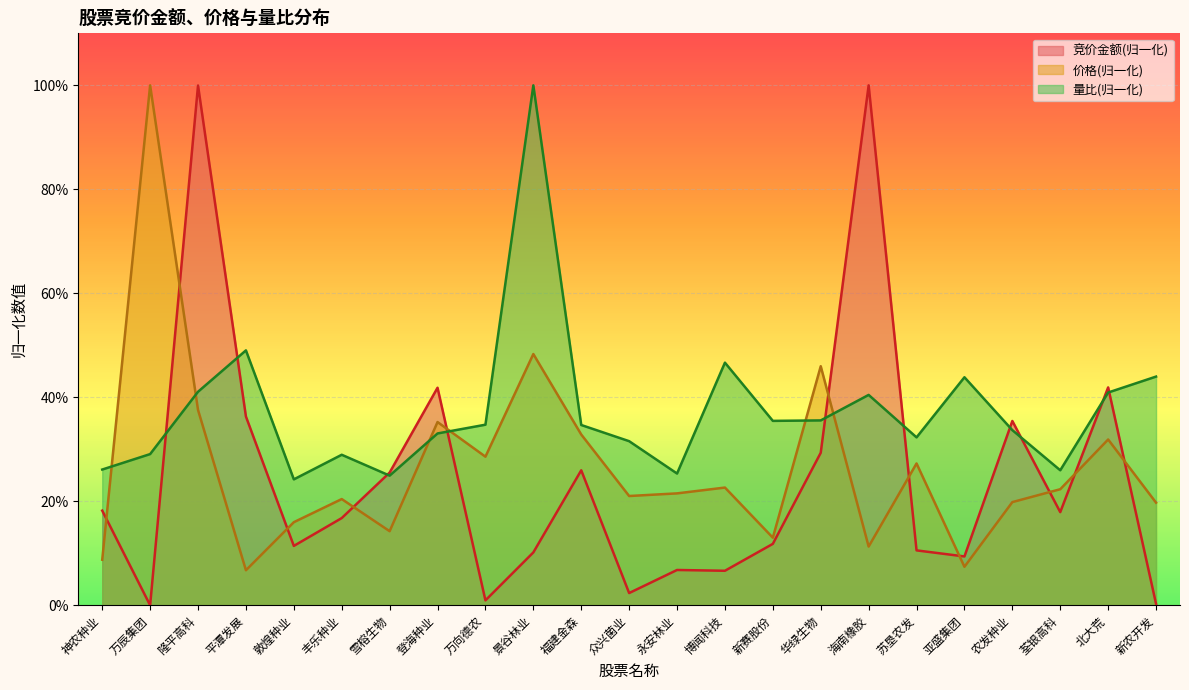

Which series changed the most between 隆平高科 and 新农开发?

竞价金额(归一化)